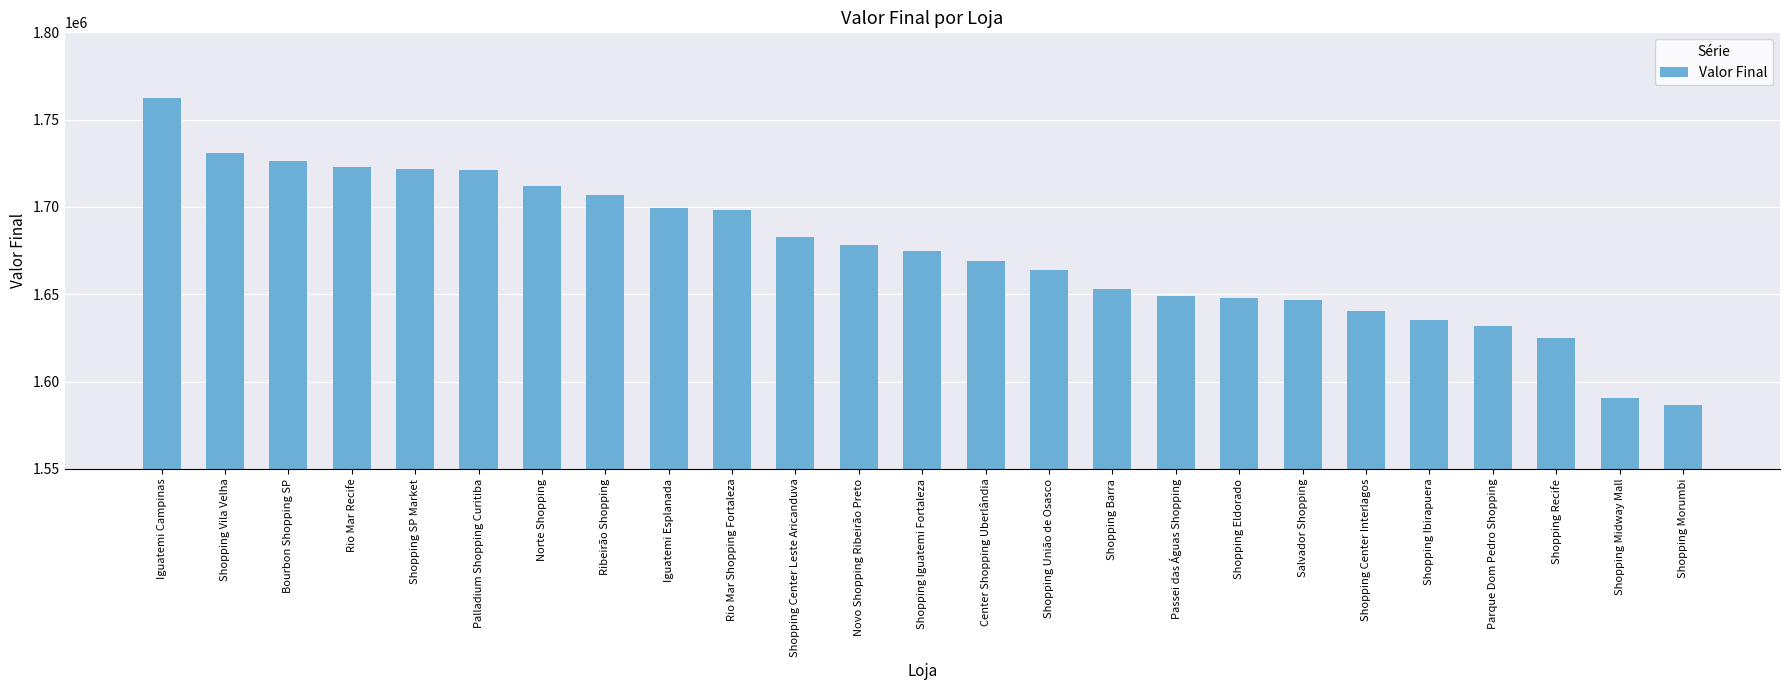

Which category has the highest value across all series?

Iguatemi Campinas